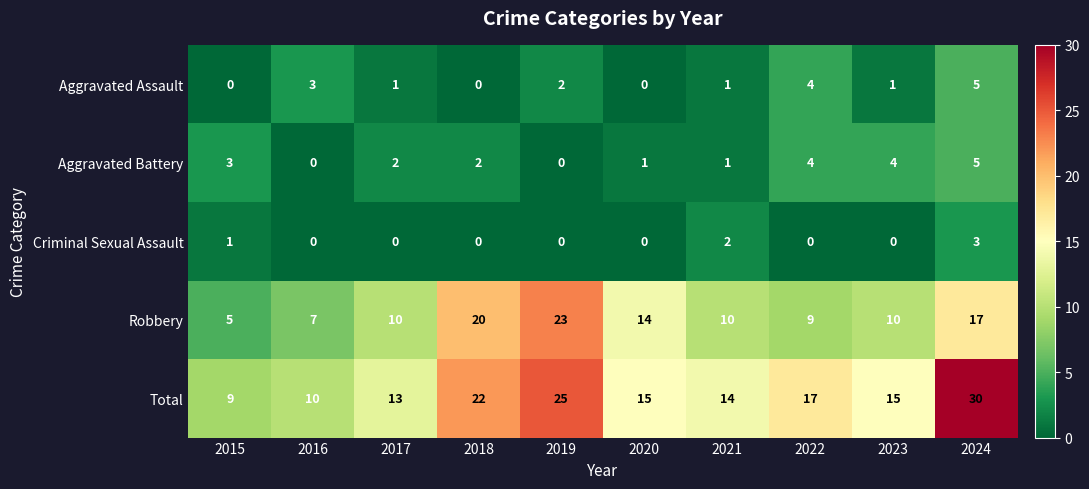

What is the highest value of the Robbery series?

23